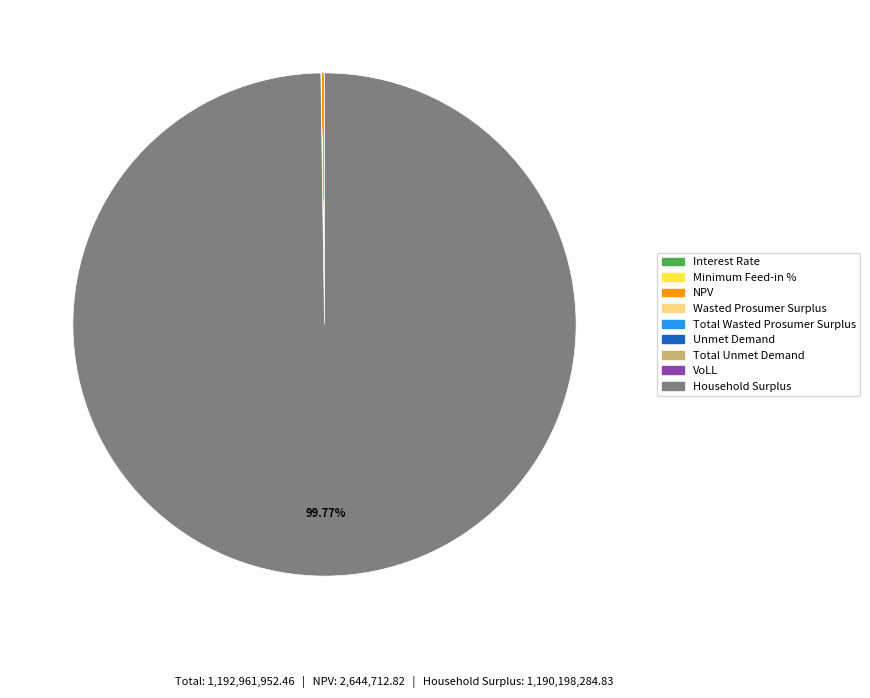

What is the largest slice in the pie chart?

Household Surplus